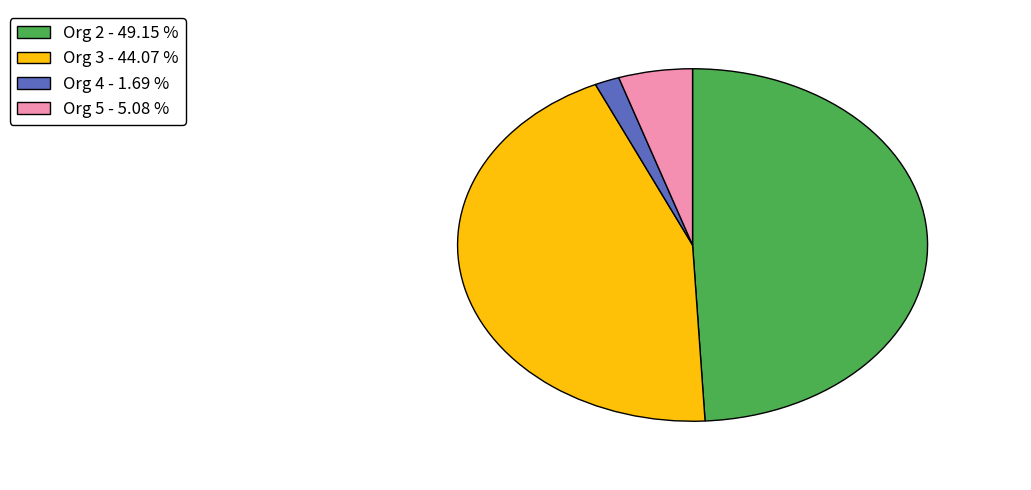

Combined, do Org 2 and Org 3 account for over 50%?

Yes